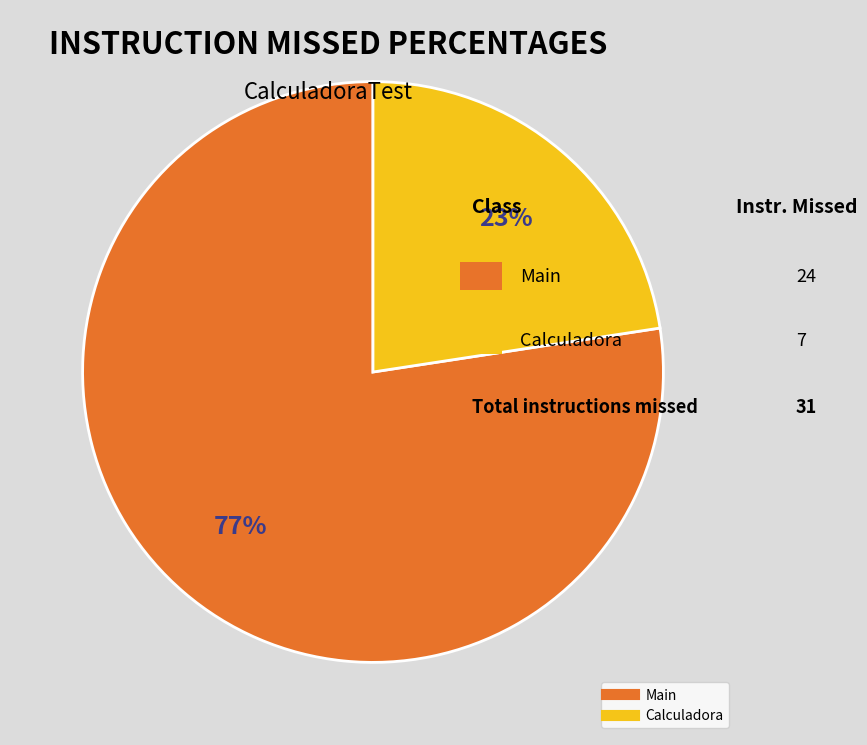

To the nearest percent, what is the combined percentage of Main and Calculadora?

100%